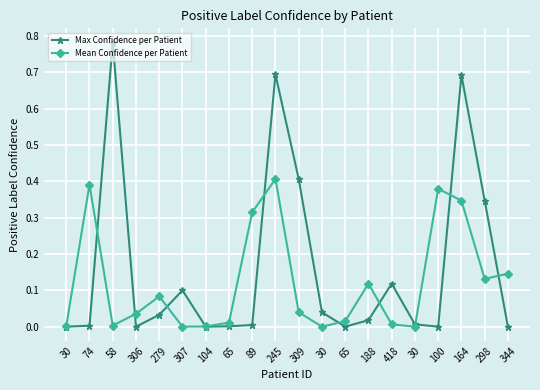

At which category is the sum across all series the highest?

245